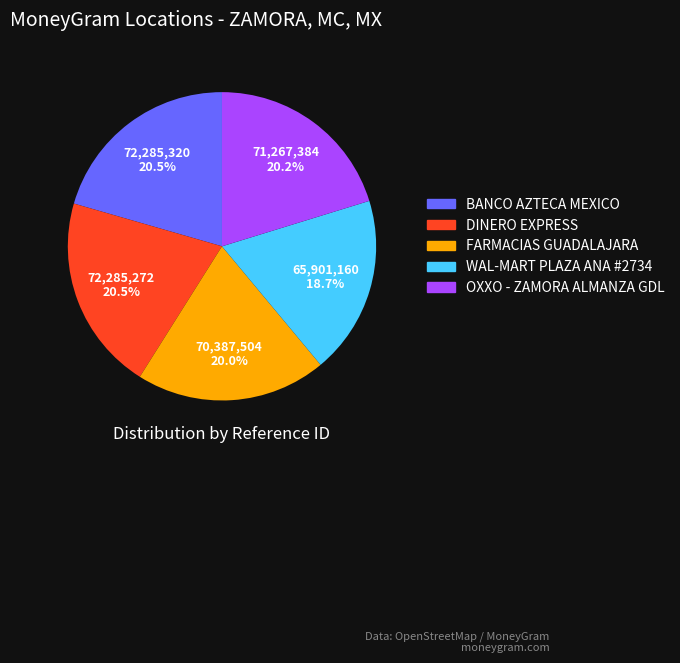

Is the sum of BANCO AZTECA MEXICO and DINERO EXPRESS greater than half?

No